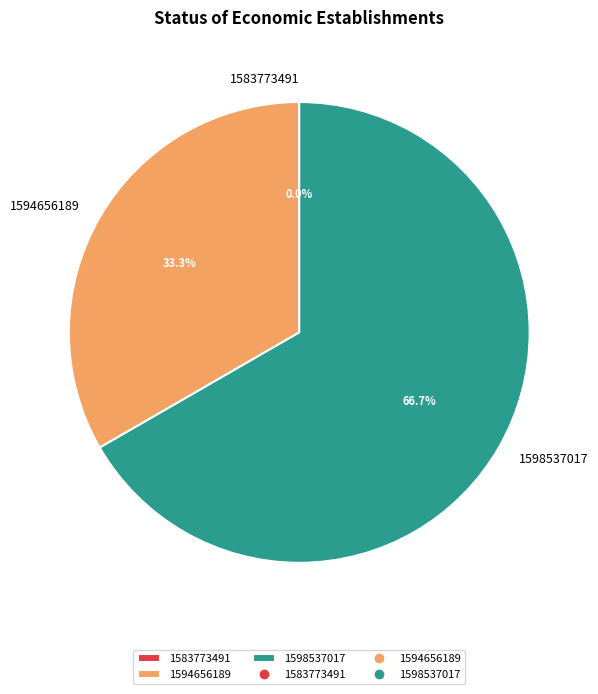

To the nearest percent, what percentage of the pie is 1598537017?

67%